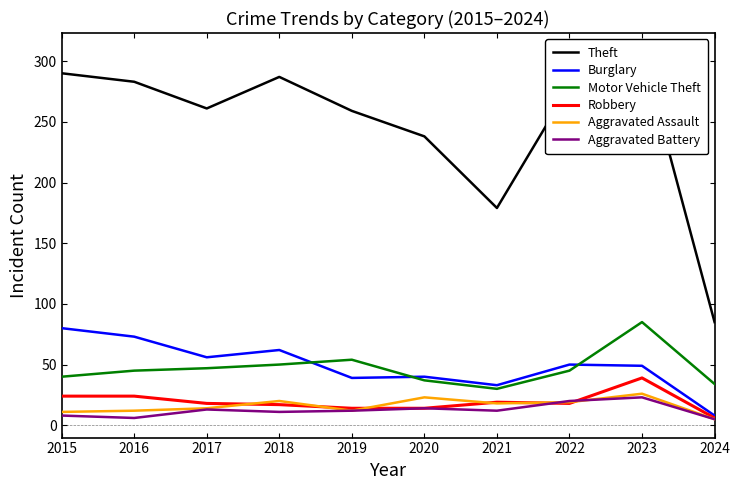

Reading right to left, extract all data points from this chart.

Theft: 2024=85	2023=308	2022=279	2021=179	2020=238	2019=259	2018=287	2017=261	2016=283	2015=290
Burglary: 2024=8	2023=49	2022=50	2021=33	2020=40	2019=39	2018=62	2017=56	2016=73	2015=80
Motor Vehicle Theft: 2024=34	2023=85	2022=45	2021=30	2020=37	2019=54	2018=50	2017=47	2016=45	2015=40
Robbery: 2024=6	2023=39	2022=18	2021=19	2020=14	2019=14	2018=17	2017=18	2016=24	2015=24
Aggravated Assault: 2024=5	2023=26	2022=19	2021=18	2020=23	2019=12	2018=20	2017=14	2016=12	2015=11
Aggravated Battery: 2024=5	2023=23	2022=20	2021=12	2020=14	2019=12	2018=11	2017=13	2016=6	2015=8